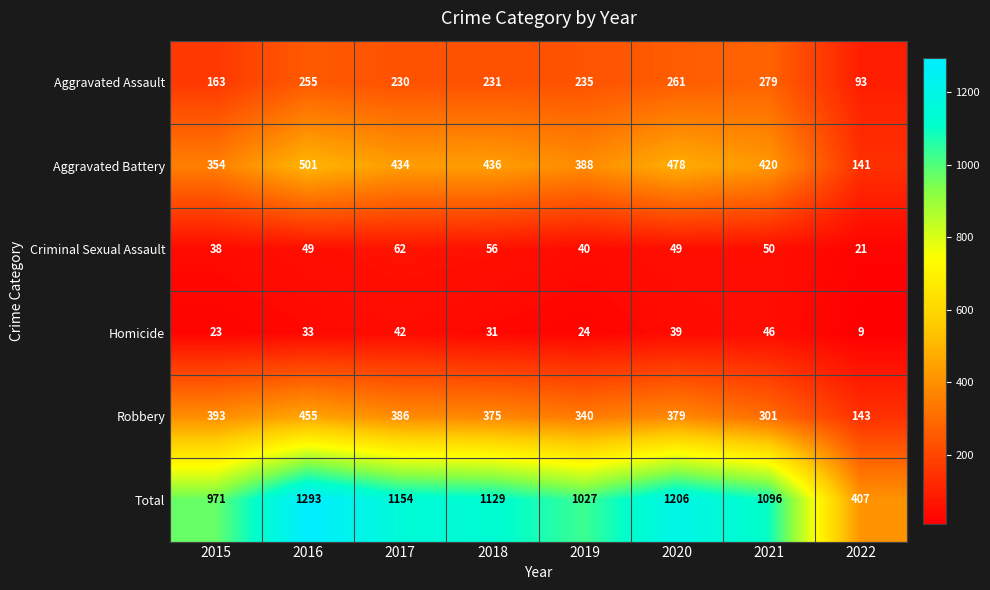

The Robbery series shows 301 at 2021. True or false?

True